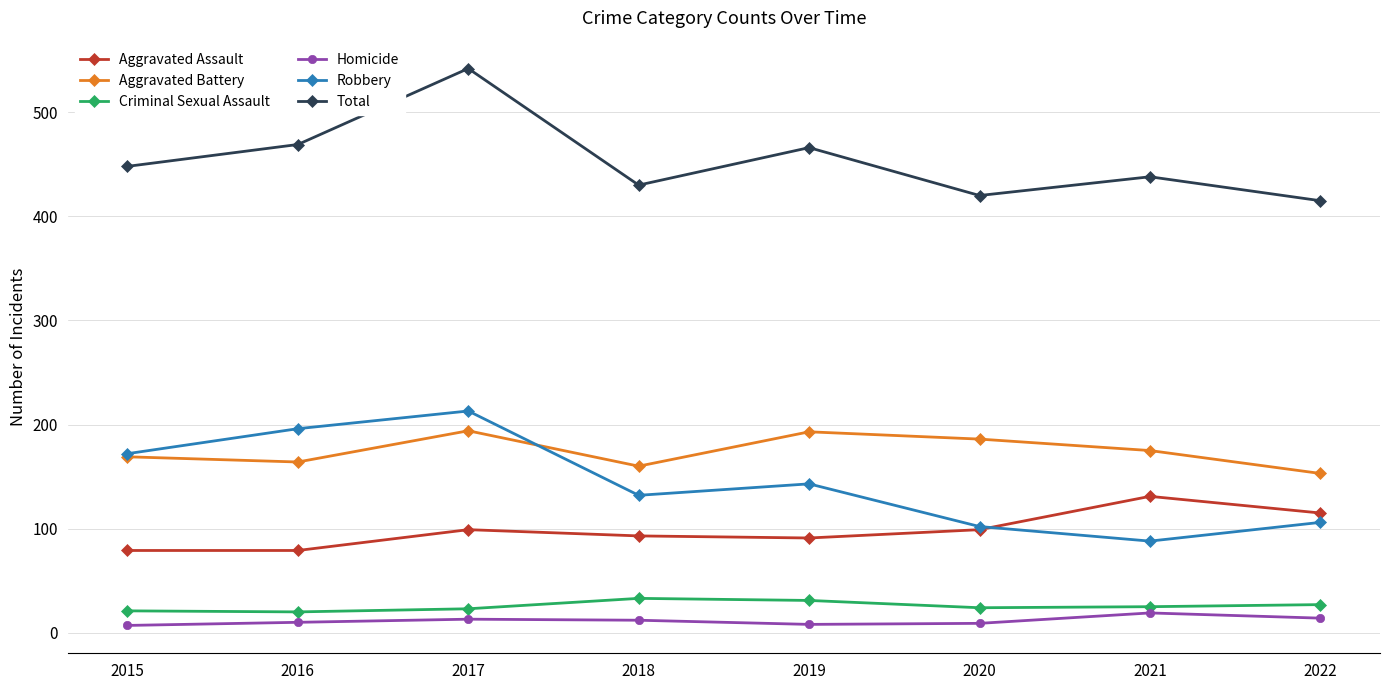

How many data points does each series have?

8